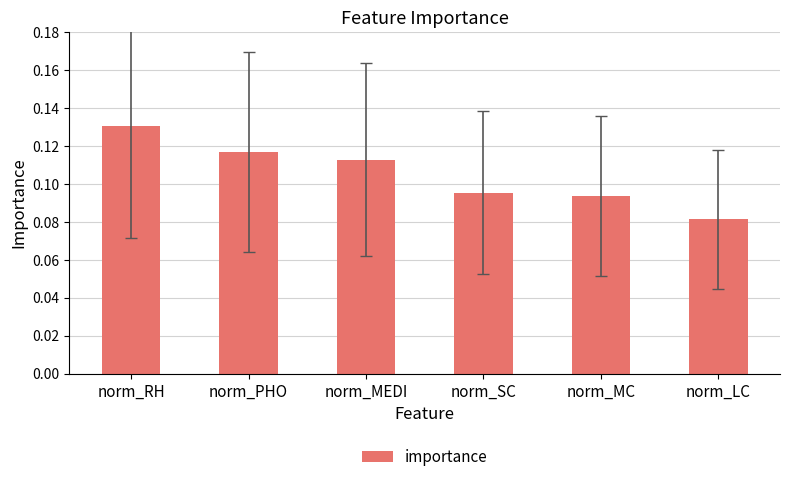

At which category does the chart reach its minimum across all series?

norm_LC